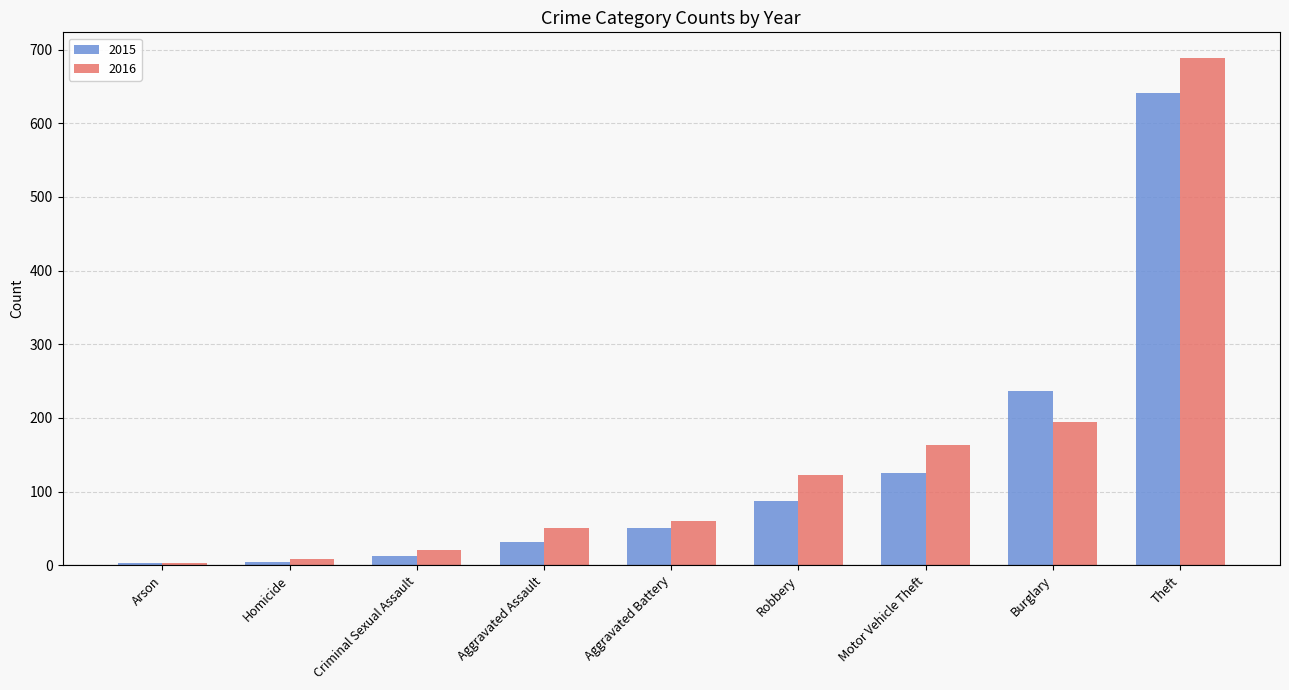

What is the total value across all series at Robbery?

210